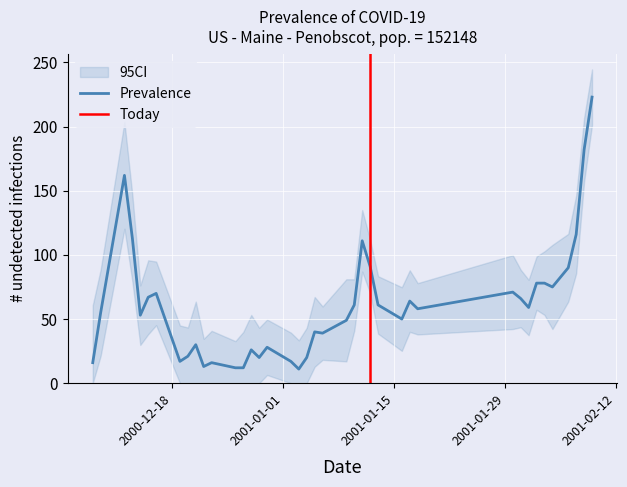

What is the maximum value for Prevalence?

223